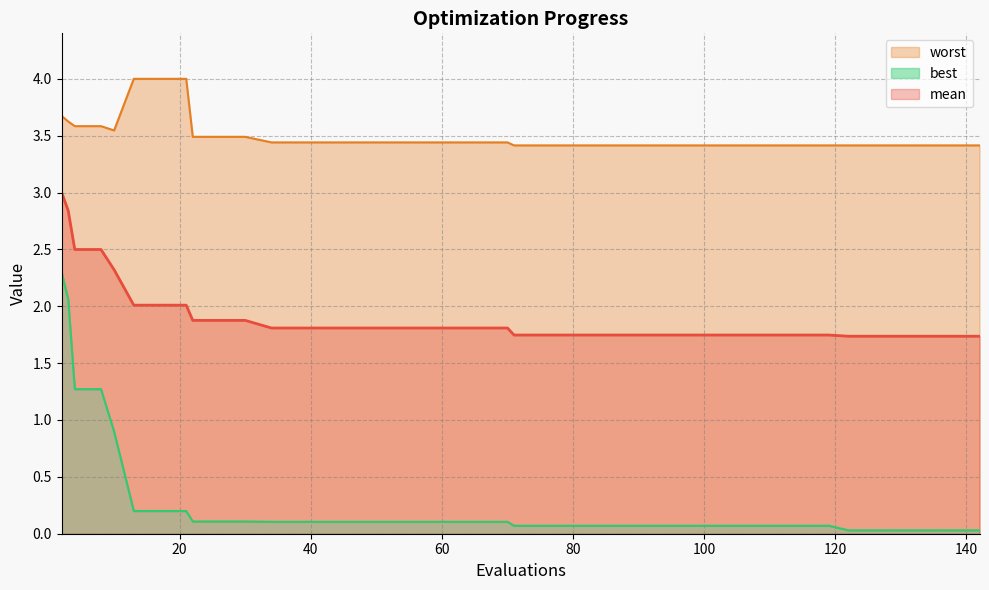

Between 107 and 46, which is larger?

46